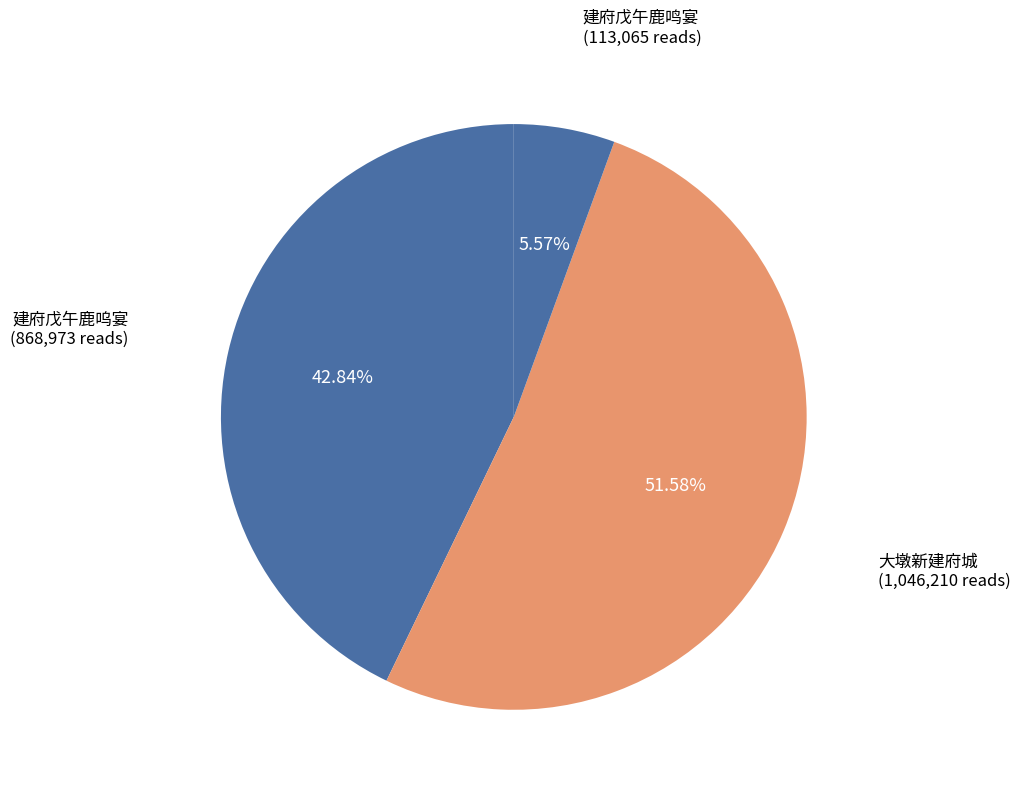

Count the number of slices in the pie.

3